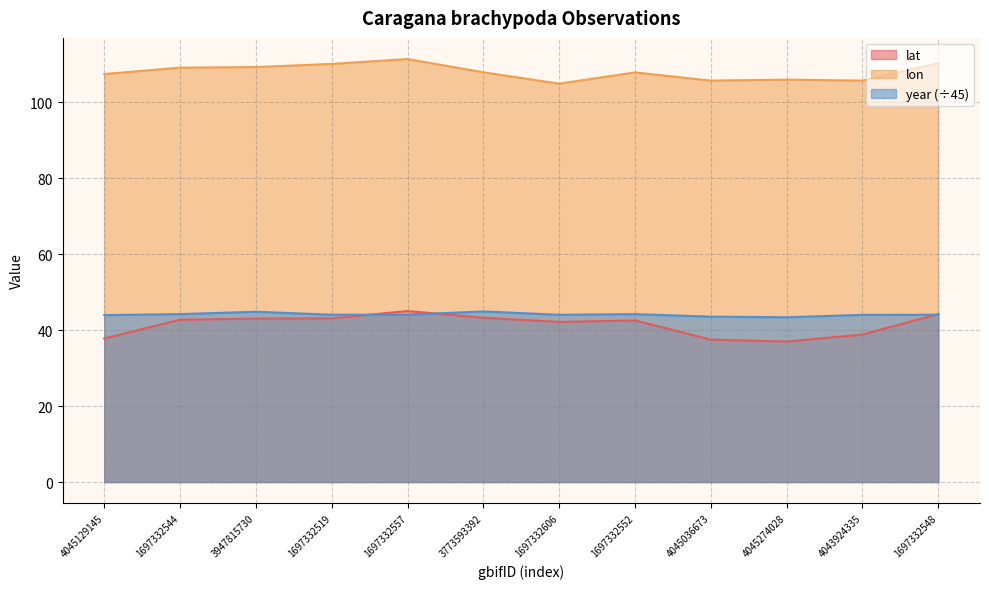

What position from the right is 1697332544?

11